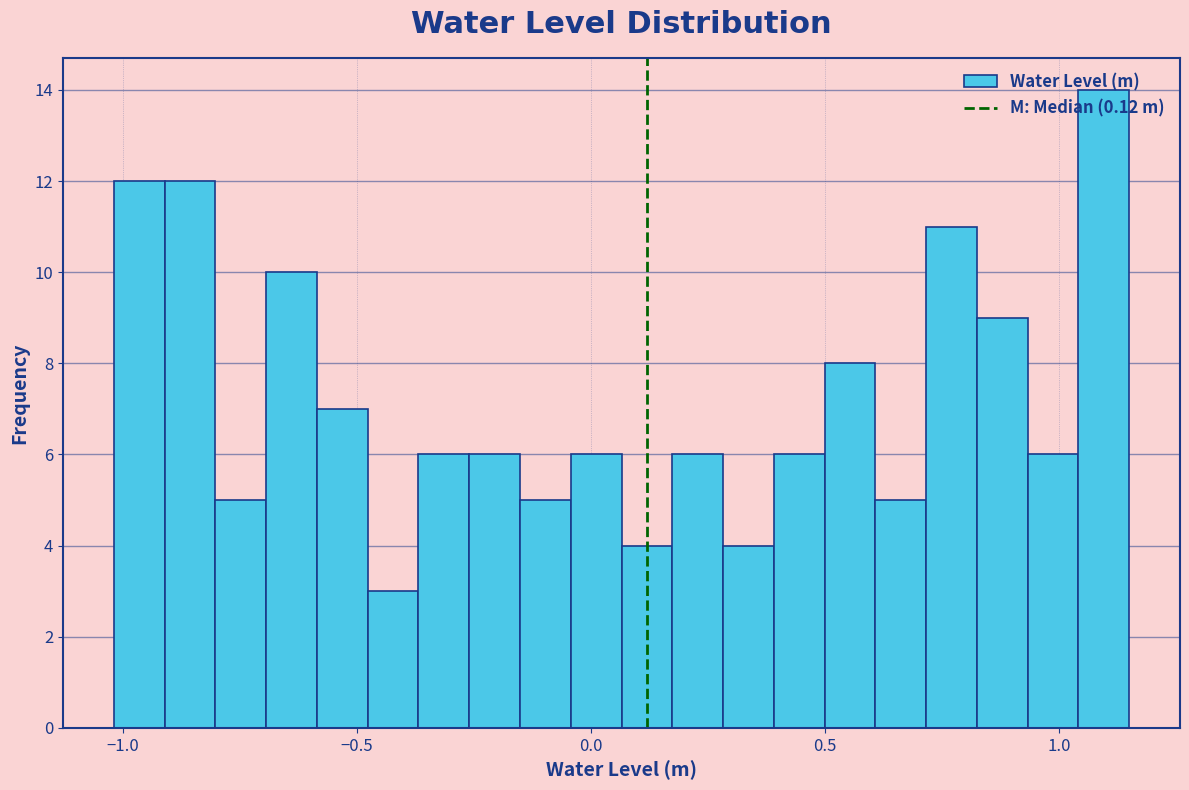

Read against the x-axis, roughly where is the centre of the tallest bar?

1.10